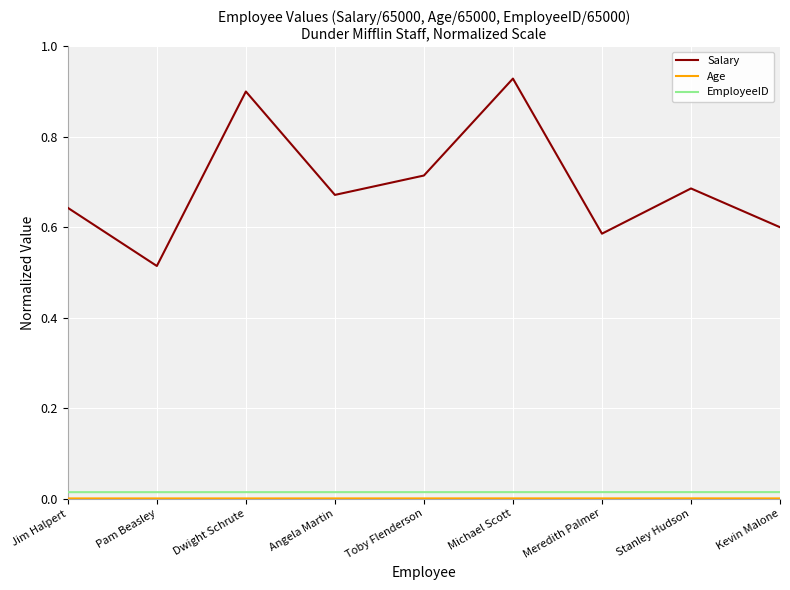

Is it true that EmployeeID equals 0.0 at Stanley Hudson?

True